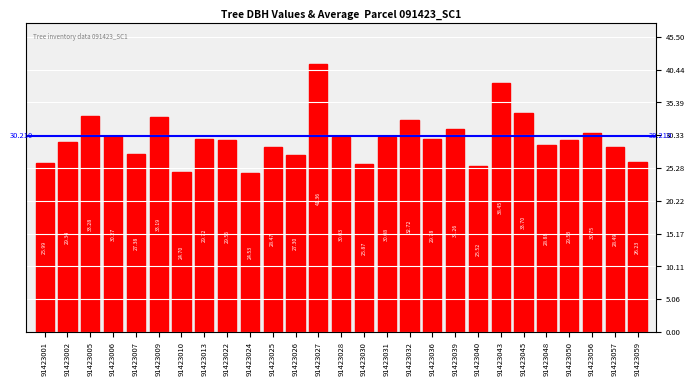

The value at 91423009 is 33.2. True or false?

True